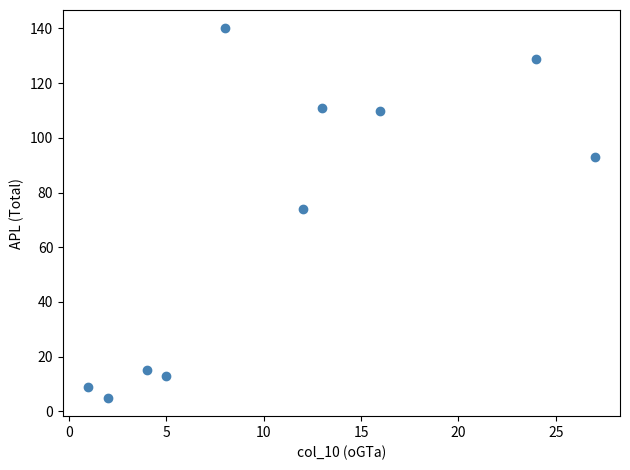

What Y value in the scatter plot is closest to 72?

74